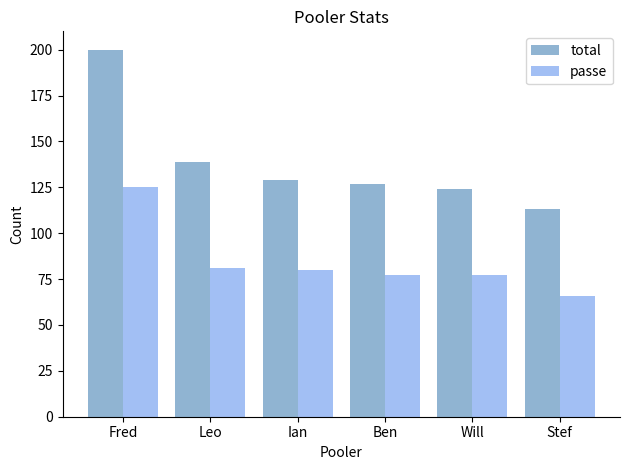

What is the total value across all series at Fred?

325